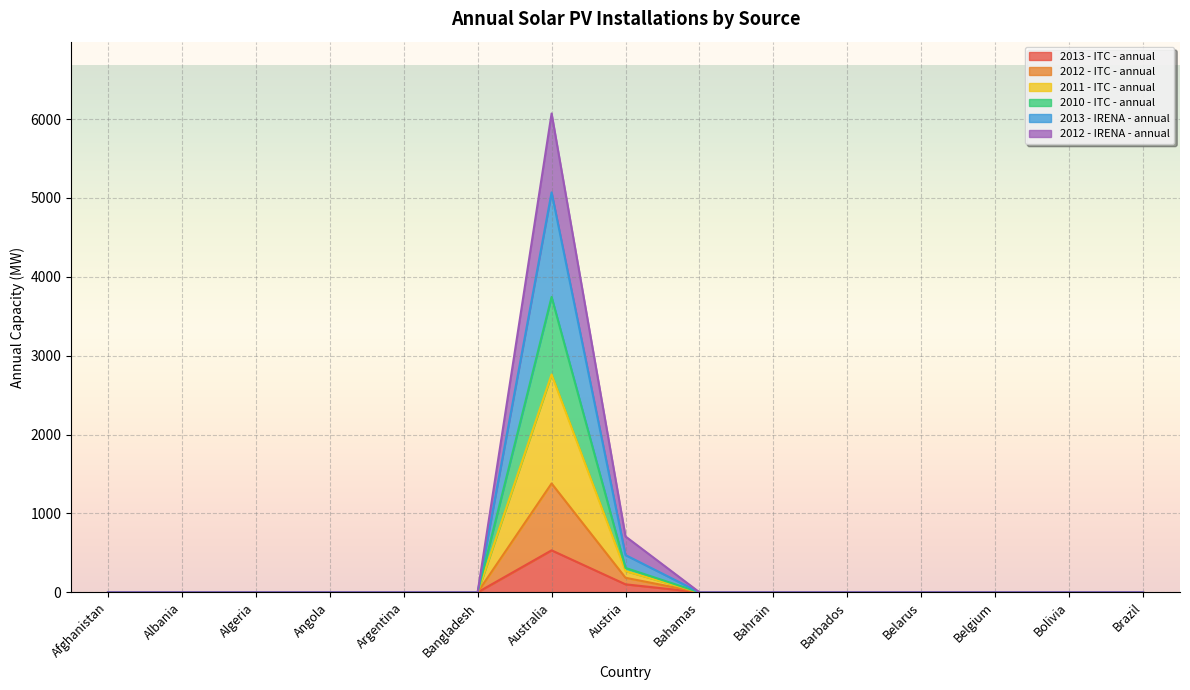

Is the value of 2013 - ITC - annual at Bahrain greater than the value of 2012 - IRENA - annual at Belgium?

No